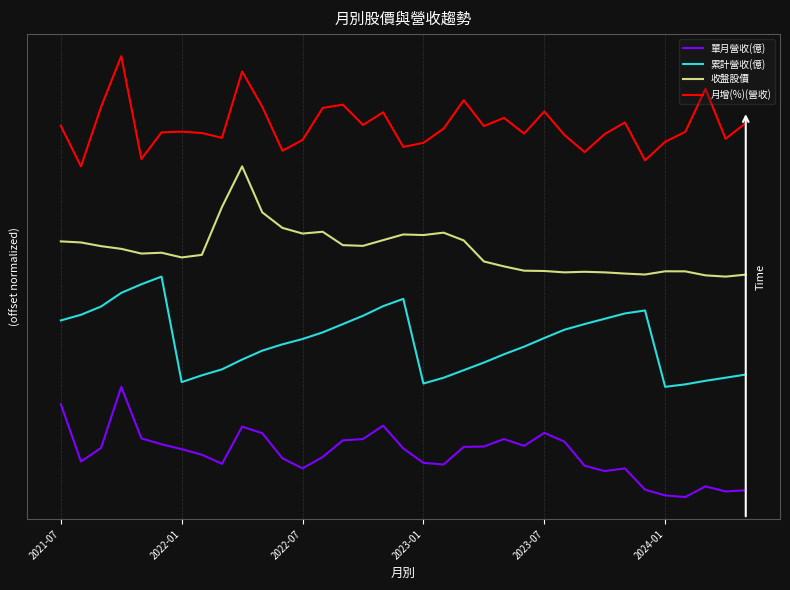

What is the difference between the maximum and second lowest values in the 累計營收(億) series?

1.0